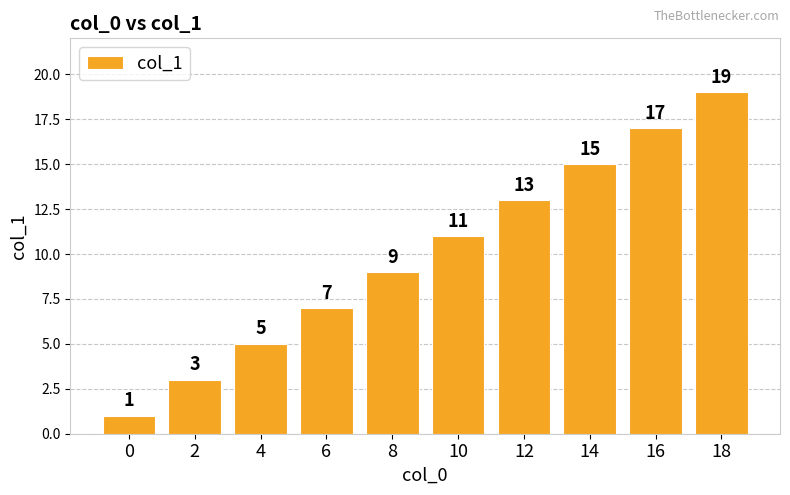

Is it true that the value at 16 is 17?

True